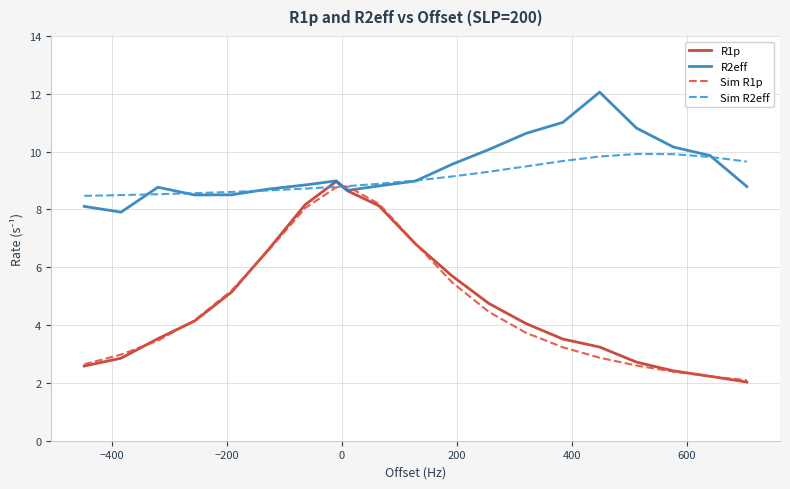

What is the minimum value for R1p?

2.0